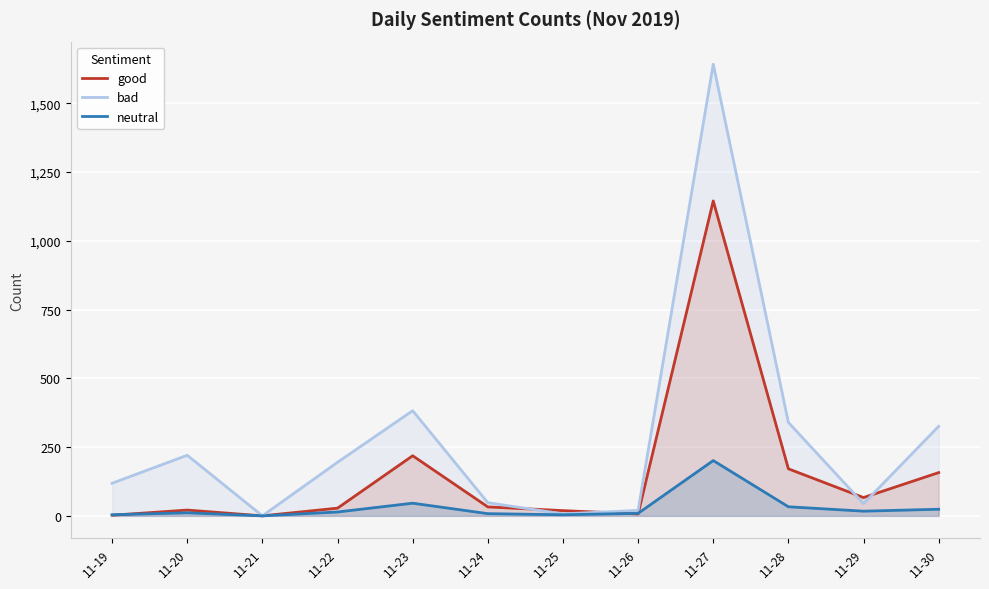

Which series changed the most between 11-23 and 11-26?

bad